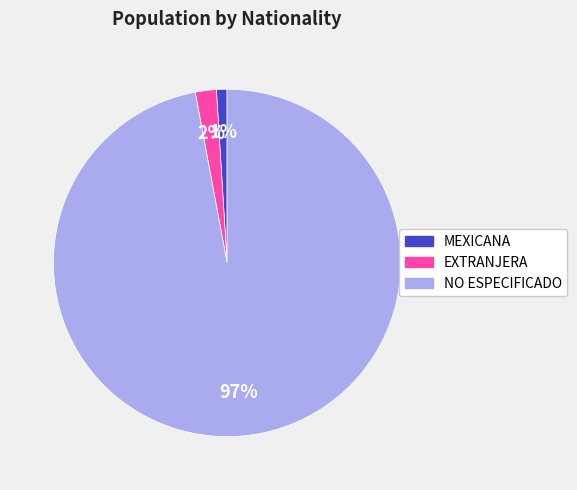

Between NO ESPECIFICADO and MEXICANA, which is larger?

NO ESPECIFICADO